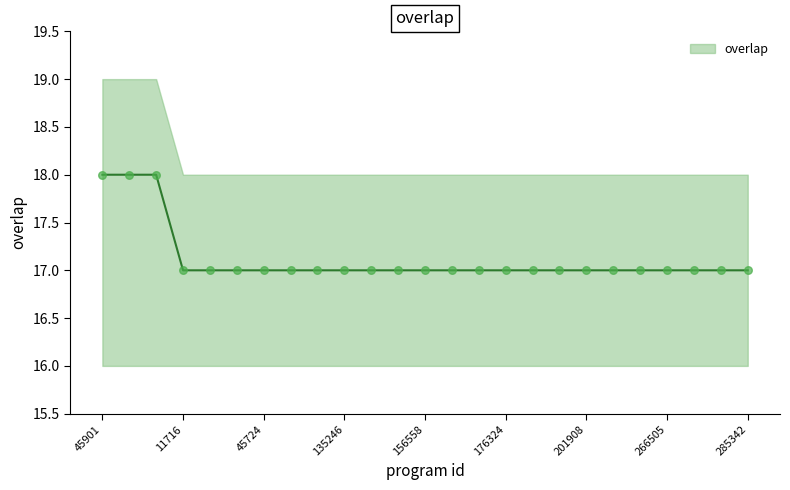

Which series has the largest total across all categories?

overlap line